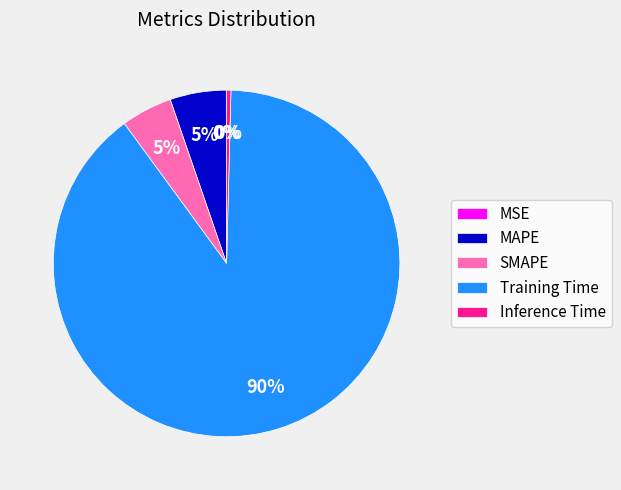

Which slice is the largest?

Training Time